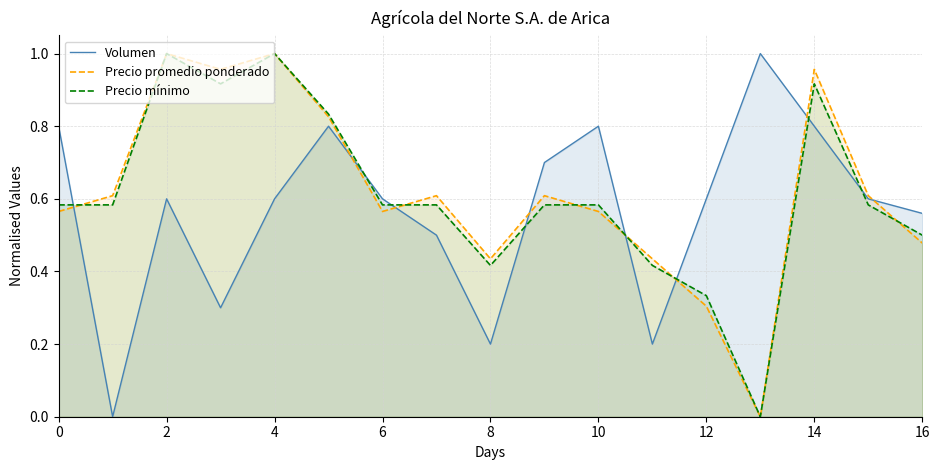

The Precio mínimo series shows 0.3 at 6. True or false?

False